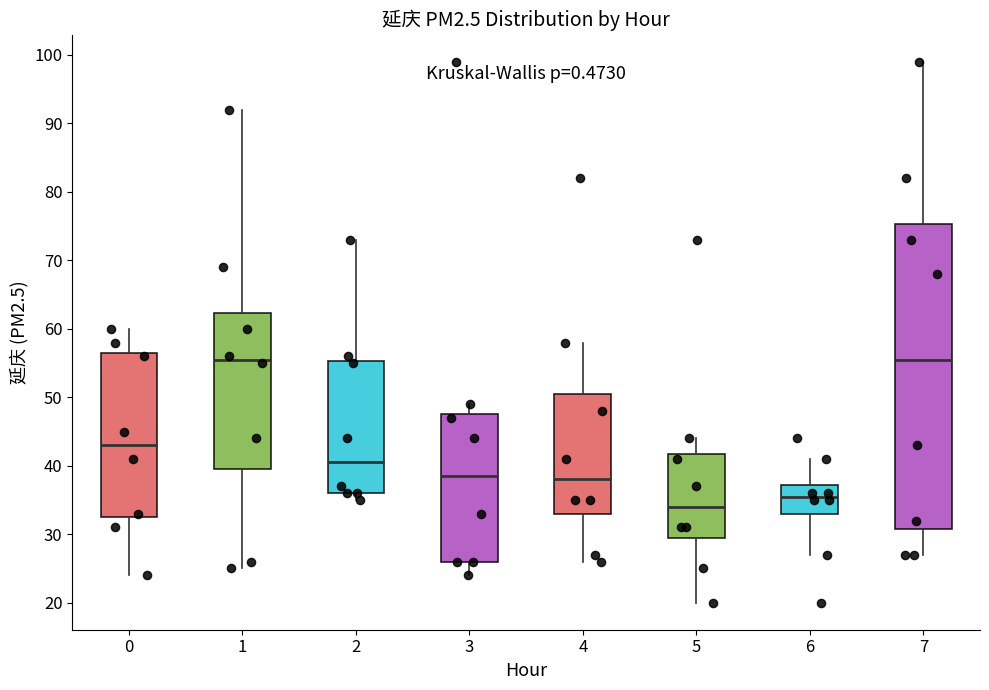

Where does the lower whisker of the box at x = 3 end on the y-axis? The values are not printed on the chart, so give them approximately, as read against the axis.

24